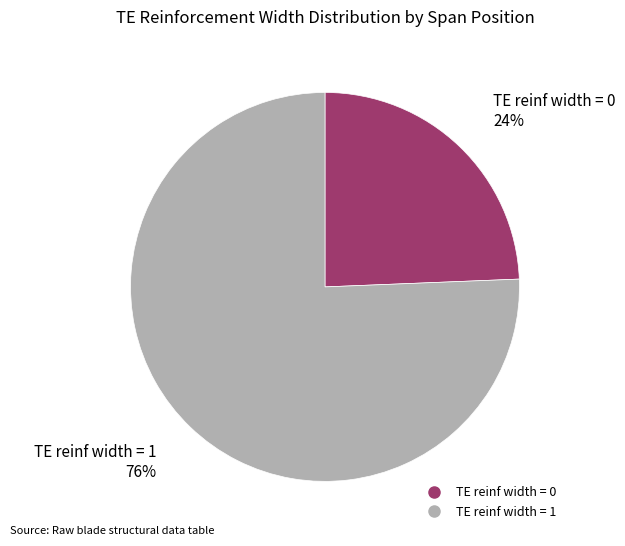

To the nearest percent, what is the combined percentage of TE reinf width = 0 and TE reinf width = 1?

100%